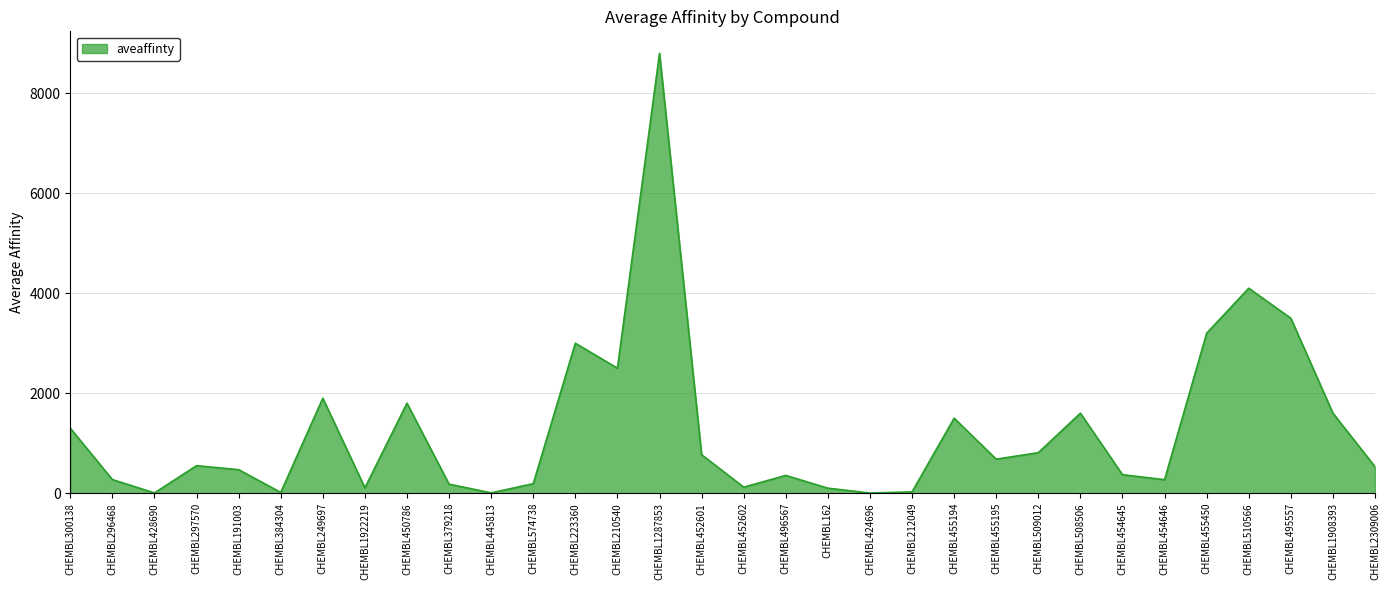

What is the ratio of the value at CHEMBL455450 to the value at CHEMBL162?

32.0